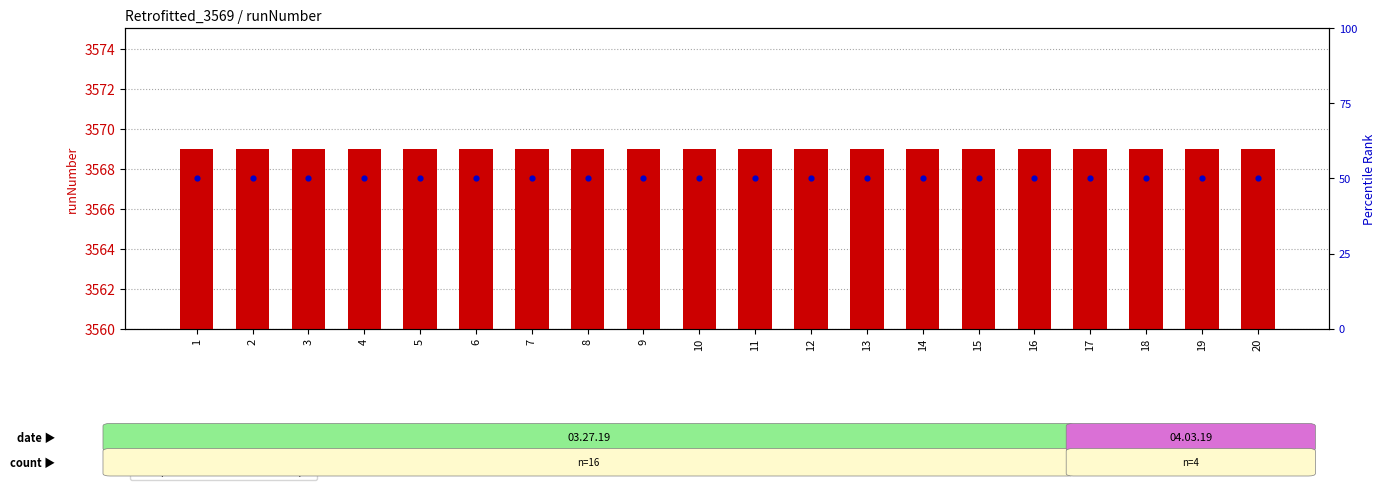

What are all the series names shown in the legend?

runNumber, percentile rank within the sample